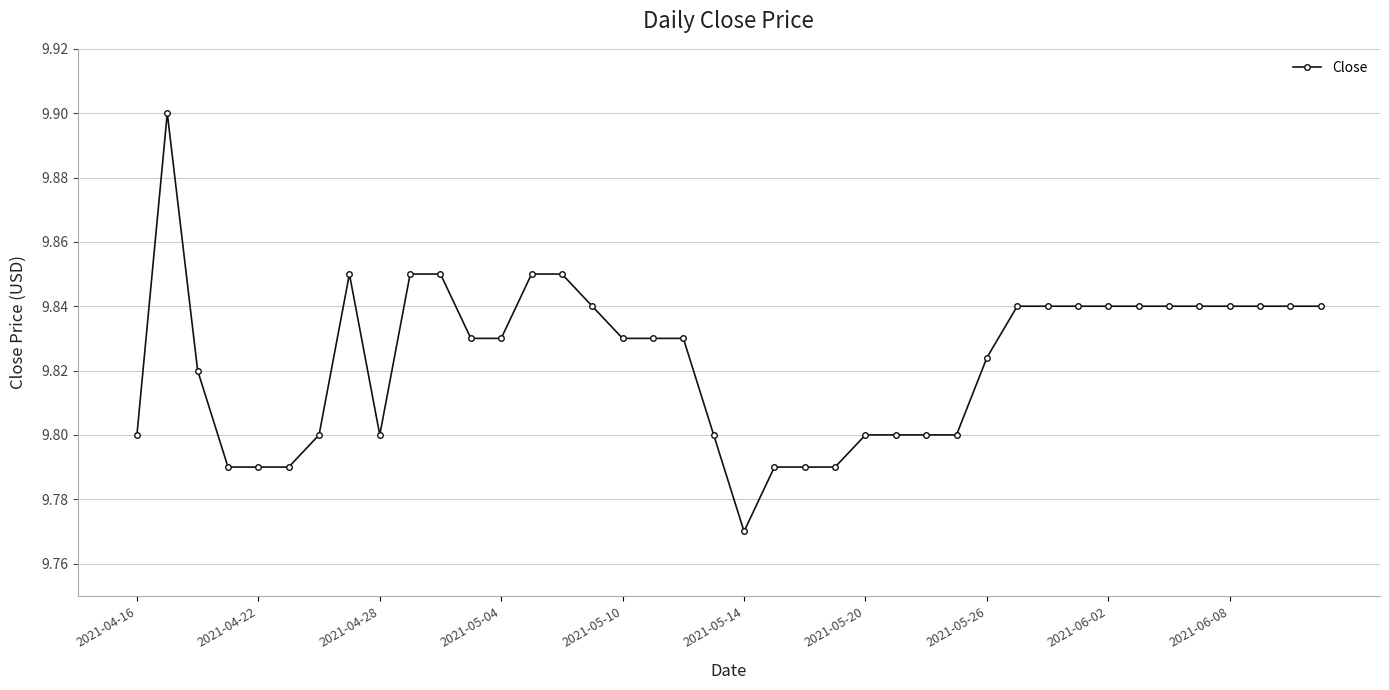

True or false: there are more than 0 points higher than both neighbors.

True